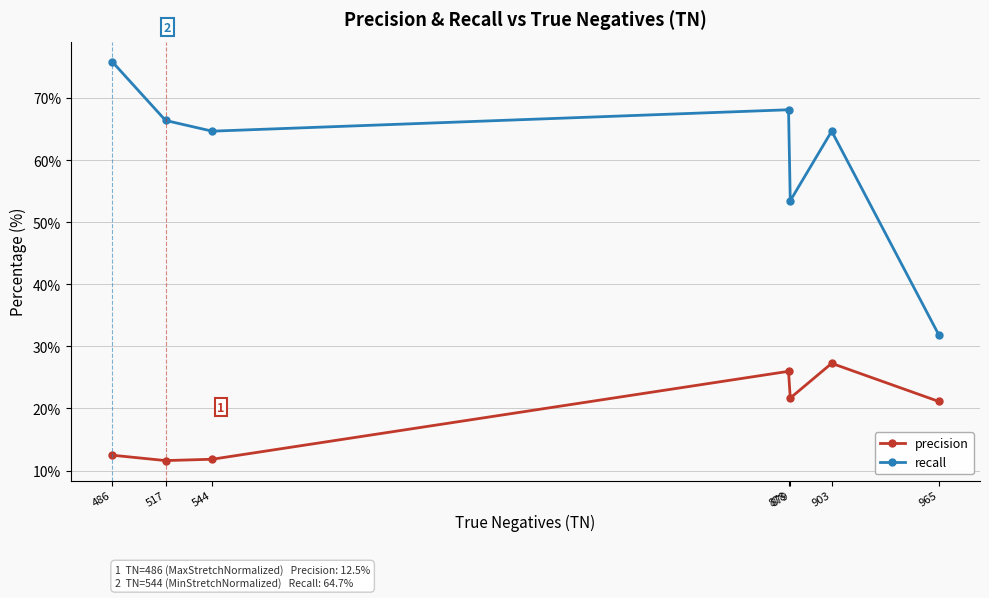

Which series changed the most between 486 and 879?

recall